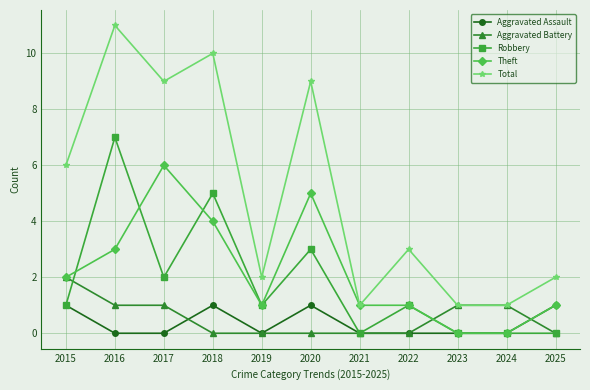

Is it true that Aggravated Assault equals 1 at 2015?

True